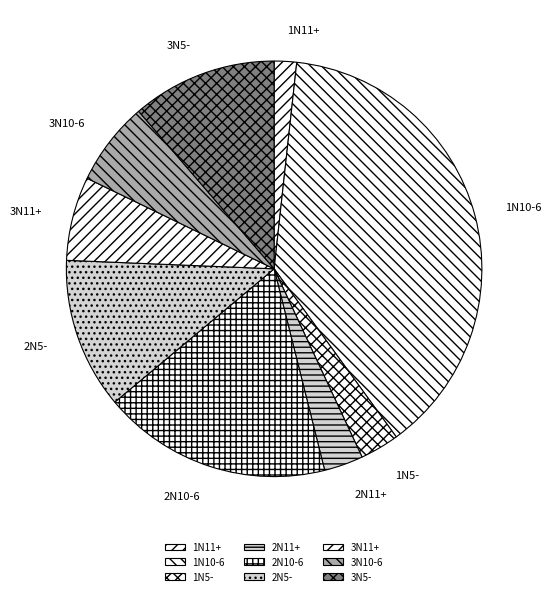

True or false: 2N5- accounts for 16% of the total.

False